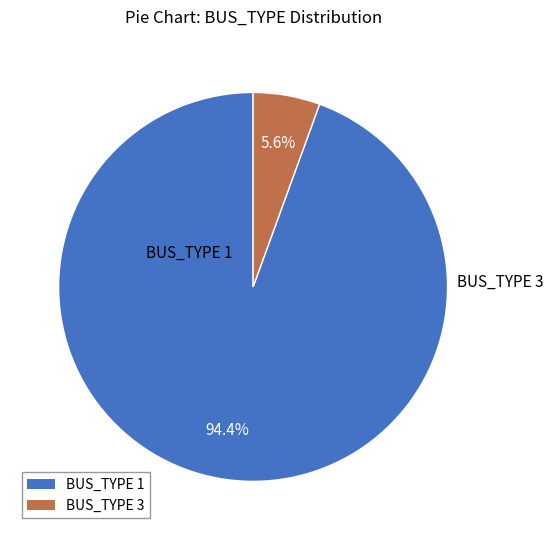

True or false: BUS_TYPE 3 accounts for 1% of the total.

False